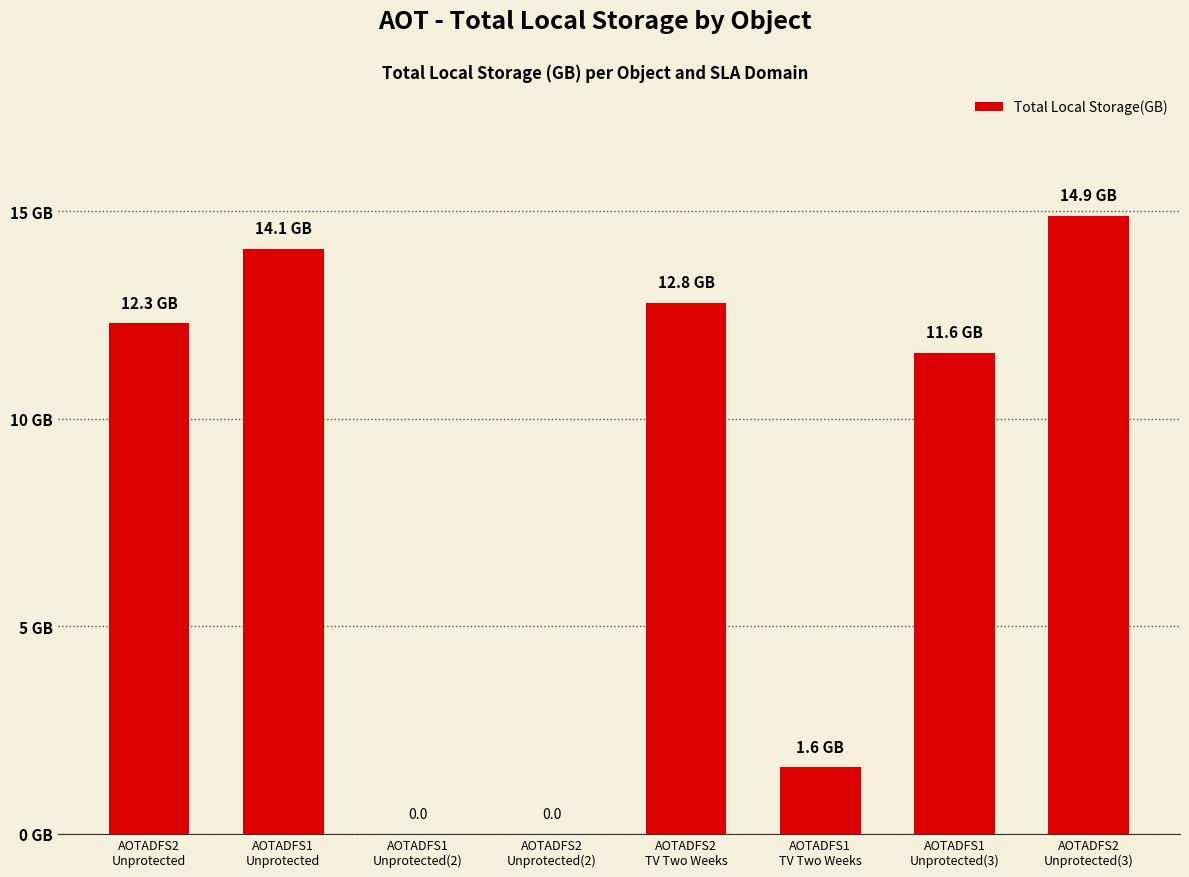

Does the chart contain any negative values?

No